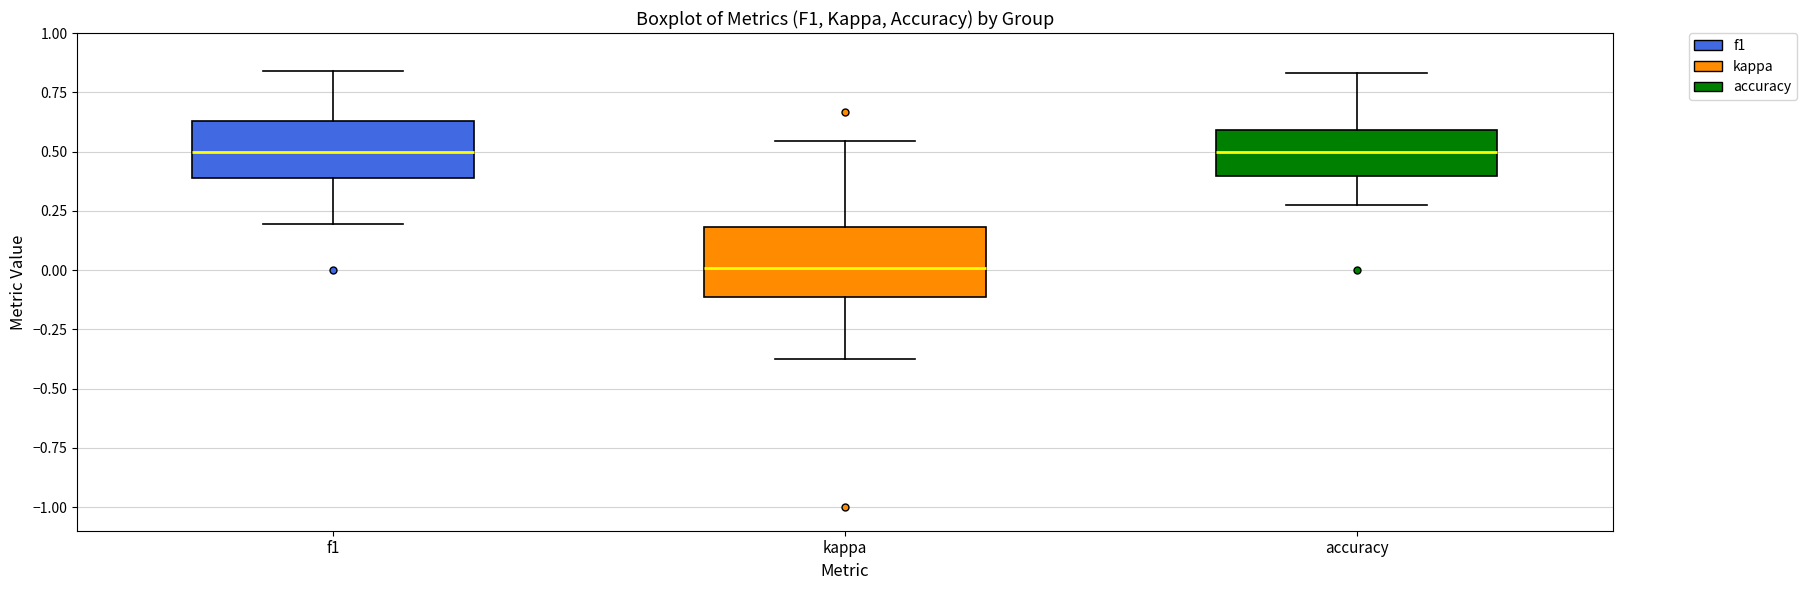

Reading left to right, transcribe this box plot: for each box, give where its median line is, the range the box spans, and where its two whiskers end, as read against the y-axis. The values are not printed on the chart, so give them approximately, as read against the axis.

f1: median 0.50, box 0.40 to 0.65, whiskers 0.20 to 0.85
kappa: median 0.00, box -0.10 to 0.20, whiskers -0.35 to 0.55
accuracy: median 0.50, box 0.40 to 0.60, whiskers 0.25 to 0.85